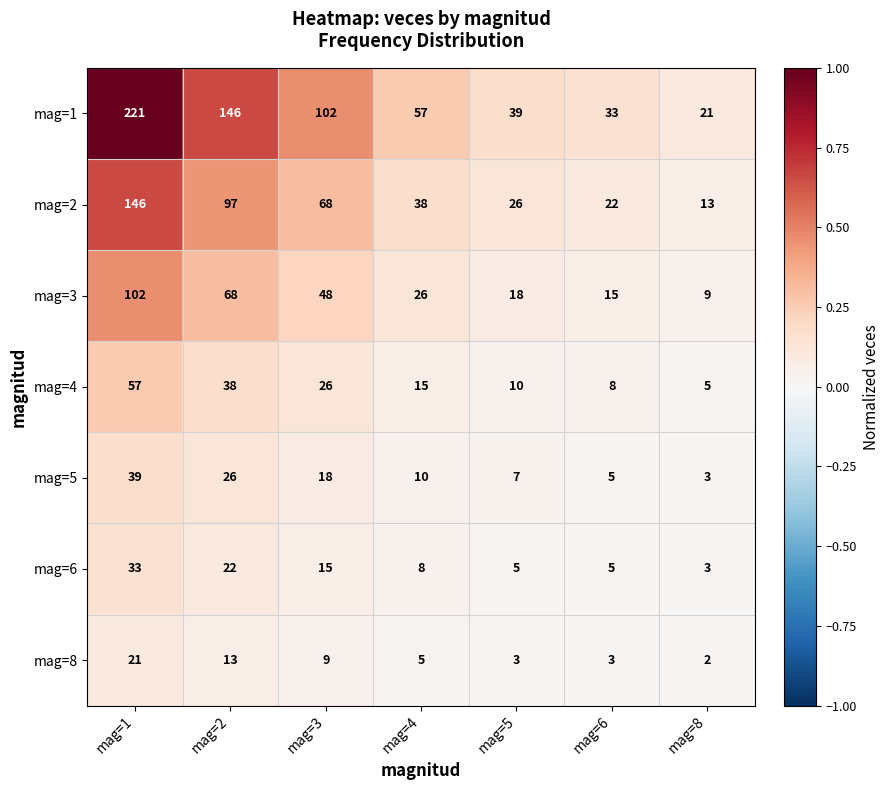

What is the total value across all series at mag=3?

286